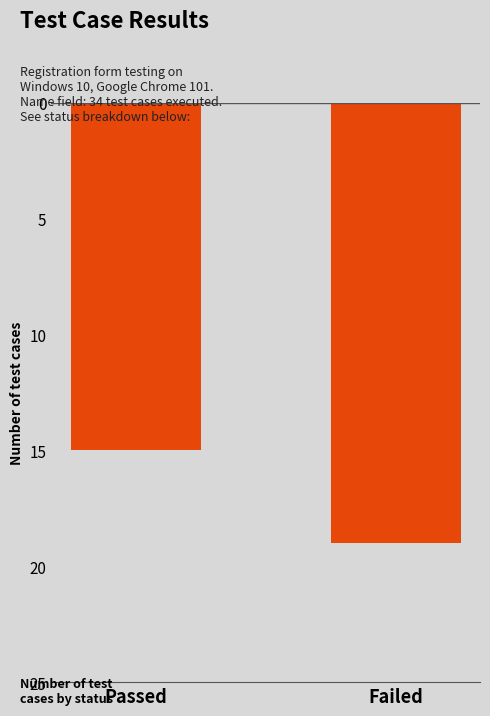

How many values are below 19?

1